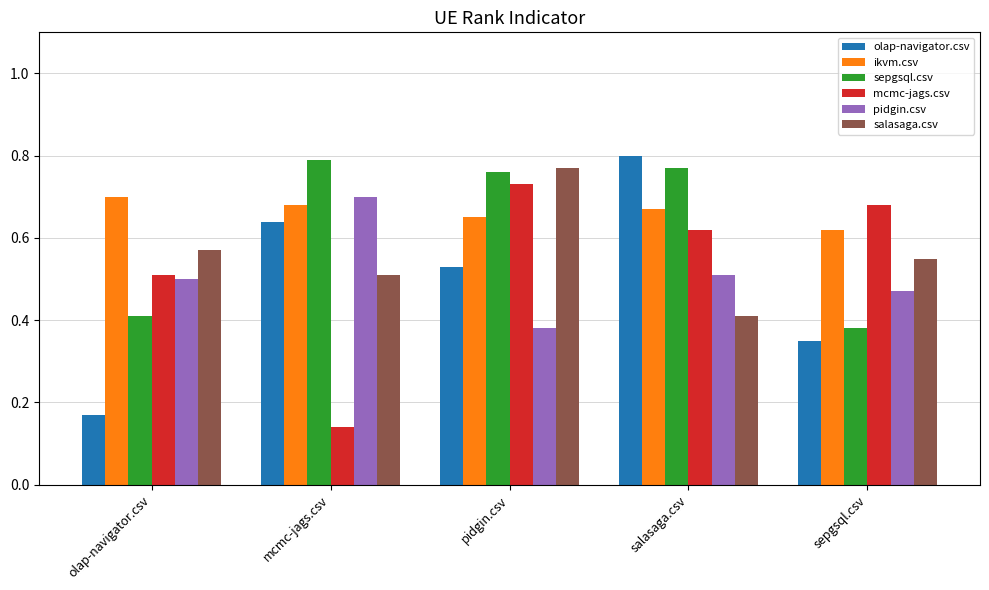

Which label corresponds to the largest value in the chart?

salasaga.csv